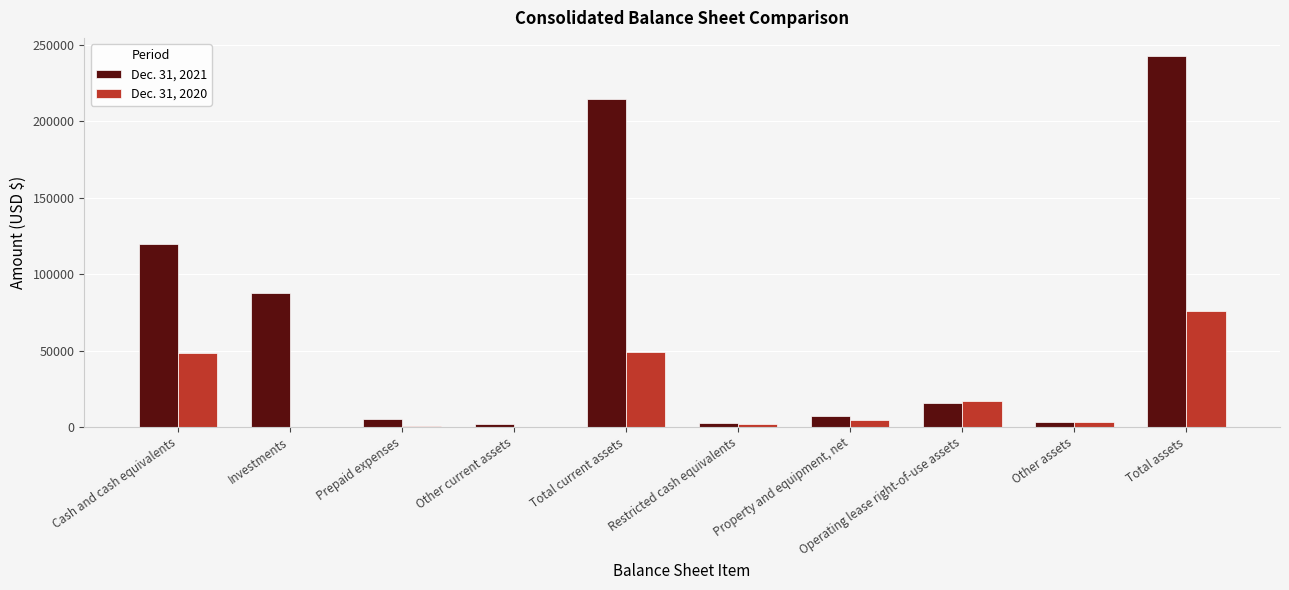

At which label does Dec. 31, 2020 first exceed 4728?

Cash and cash equivalents